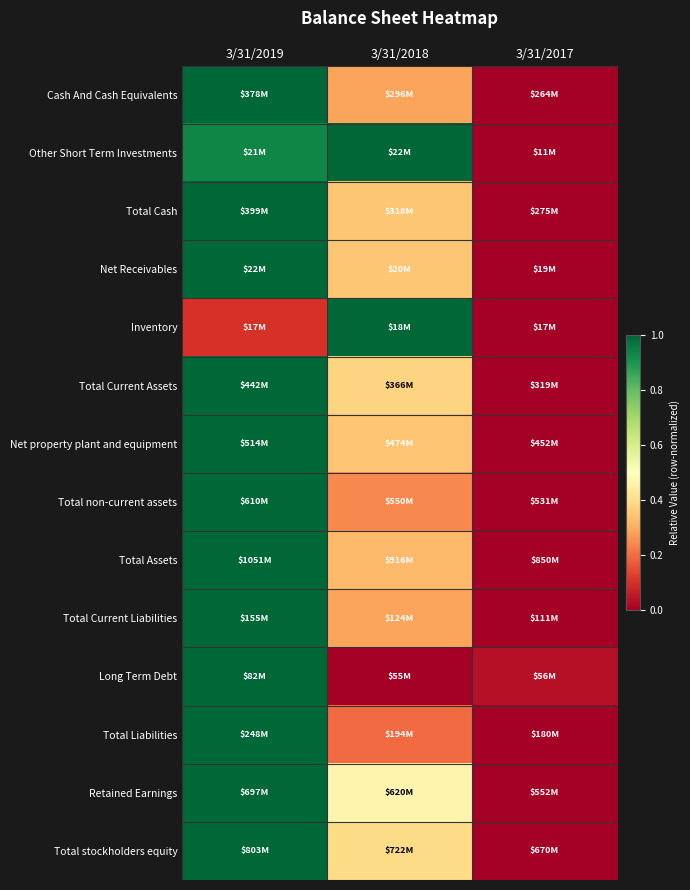

Reading left to right, transcribe all the data shown in this chart.

Cash And Cash Equivalents: 3/31/2019=1.0	3/31/2018=0.3	3/31/2017=0.0
Other Short Term Investments: 3/31/2019=0.9	3/31/2018=1.0	3/31/2017=0.0
Total Cash: 3/31/2019=1.0	3/31/2018=0.3	3/31/2017=0.0
Net Receivables: 3/31/2019=1.0	3/31/2018=0.3	3/31/2017=0.0
Inventory: 3/31/2019=0.1	3/31/2018=1.0	3/31/2017=0.0
Total Current Assets: 3/31/2019=1.0	3/31/2018=0.4	3/31/2017=0.0
Net property plant and equipment: 3/31/2019=1.0	3/31/2018=0.3	3/31/2017=0.0
Total non-current assets: 3/31/2019=1.0	3/31/2018=0.2	3/31/2017=0.0
Total Assets: 3/31/2019=1.0	3/31/2018=0.3	3/31/2017=0.0
Total Current Liabilities: 3/31/2019=1.0	3/31/2018=0.3	3/31/2017=0.0
Long Term Debt: 3/31/2019=1.0	3/31/2018=0.0	3/31/2017=0.0
Total Liabilities: 3/31/2019=1.0	3/31/2018=0.2	3/31/2017=0.0
Retained Earnings: 3/31/2019=1.0	3/31/2018=0.5	3/31/2017=0.0
Total stockholders equity: 3/31/2019=1.0	3/31/2018=0.4	3/31/2017=0.0